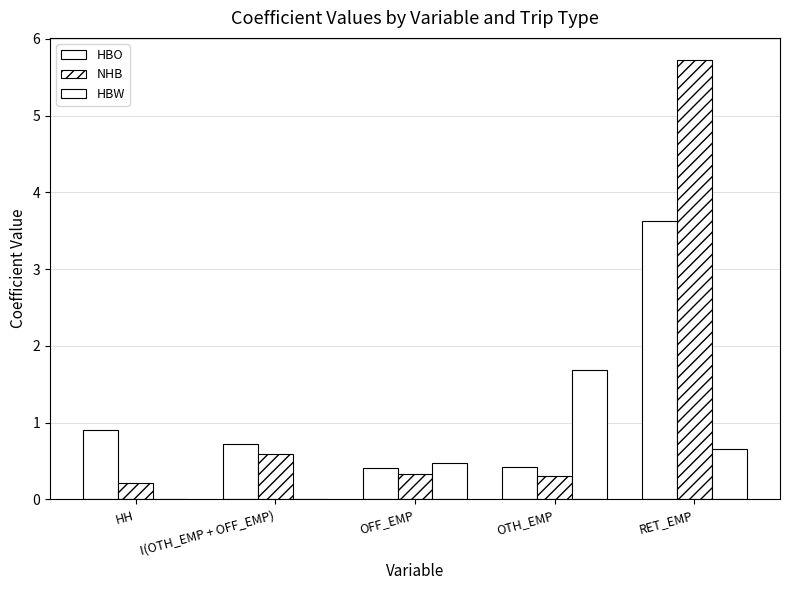

Reading left to right, transcribe all the data shown in this chart.

HBO: HH=0.9	I(OTH_EMP + OFF_EMP)=0.7	OFF_EMP=0.4	OTH_EMP=0.4	RET_EMP=3.6
NHB: HH=0.2	I(OTH_EMP + OFF_EMP)=0.6	OFF_EMP=0.3	OTH_EMP=0.3	RET_EMP=5.7
HBW: HH=0.0	I(OTH_EMP + OFF_EMP)=0.0	OFF_EMP=0.5	OTH_EMP=1.7	RET_EMP=0.7